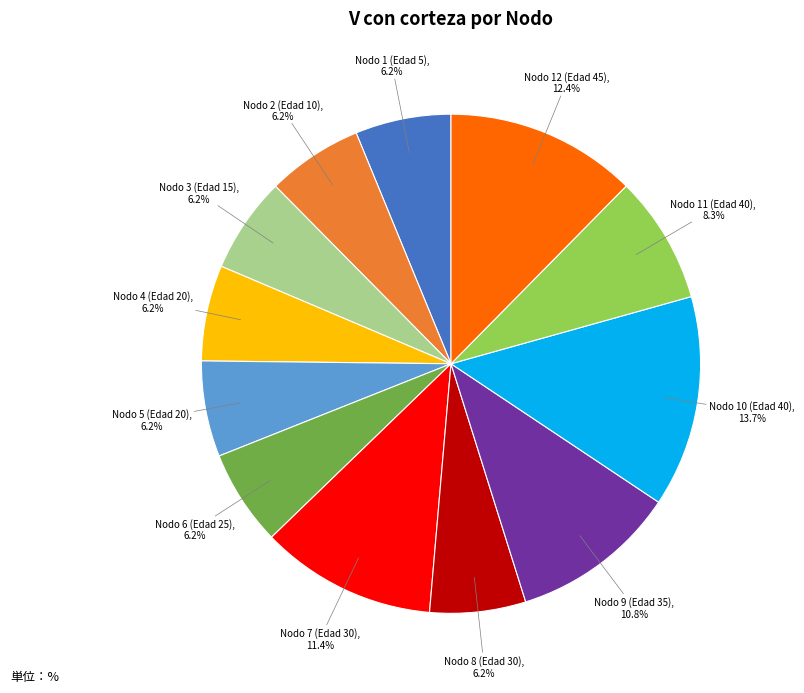

Is there any slice that represents more than half of the pie?

No